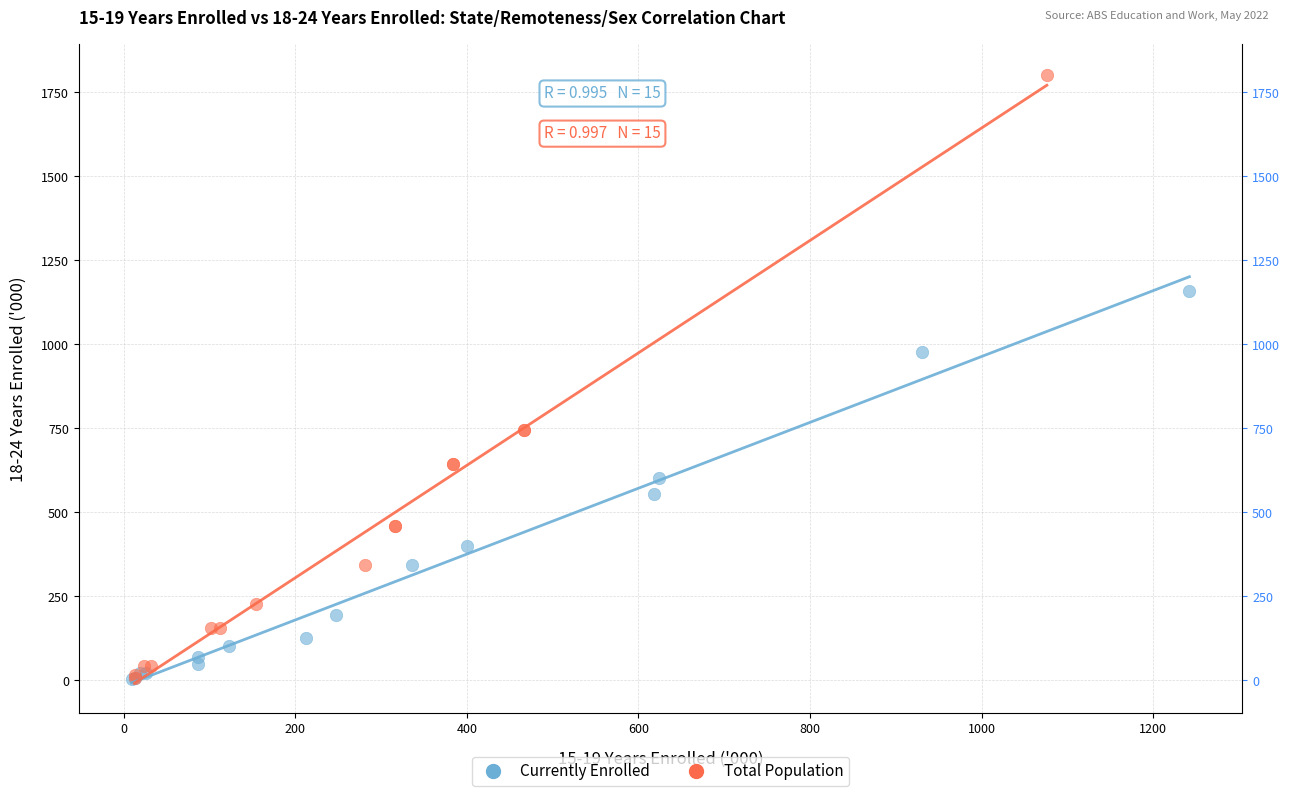

Which series contains the highest Y value?

Total Population